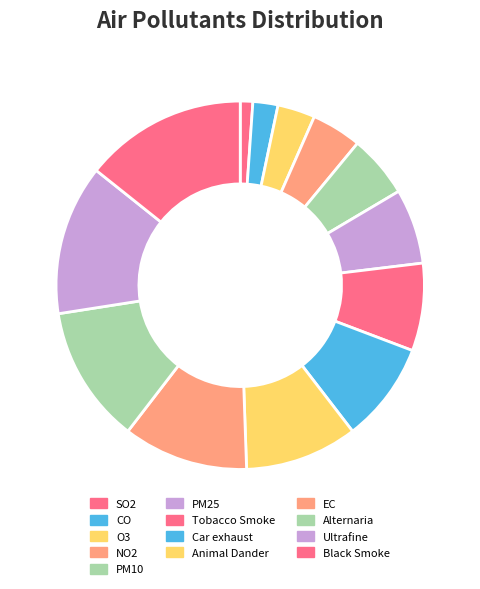

True or false: O3 accounts for 3% of the total.

True